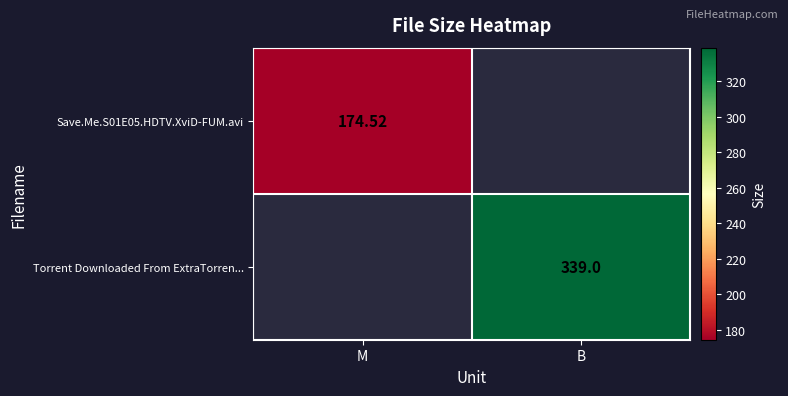

How many categories are shown in the chart?

2